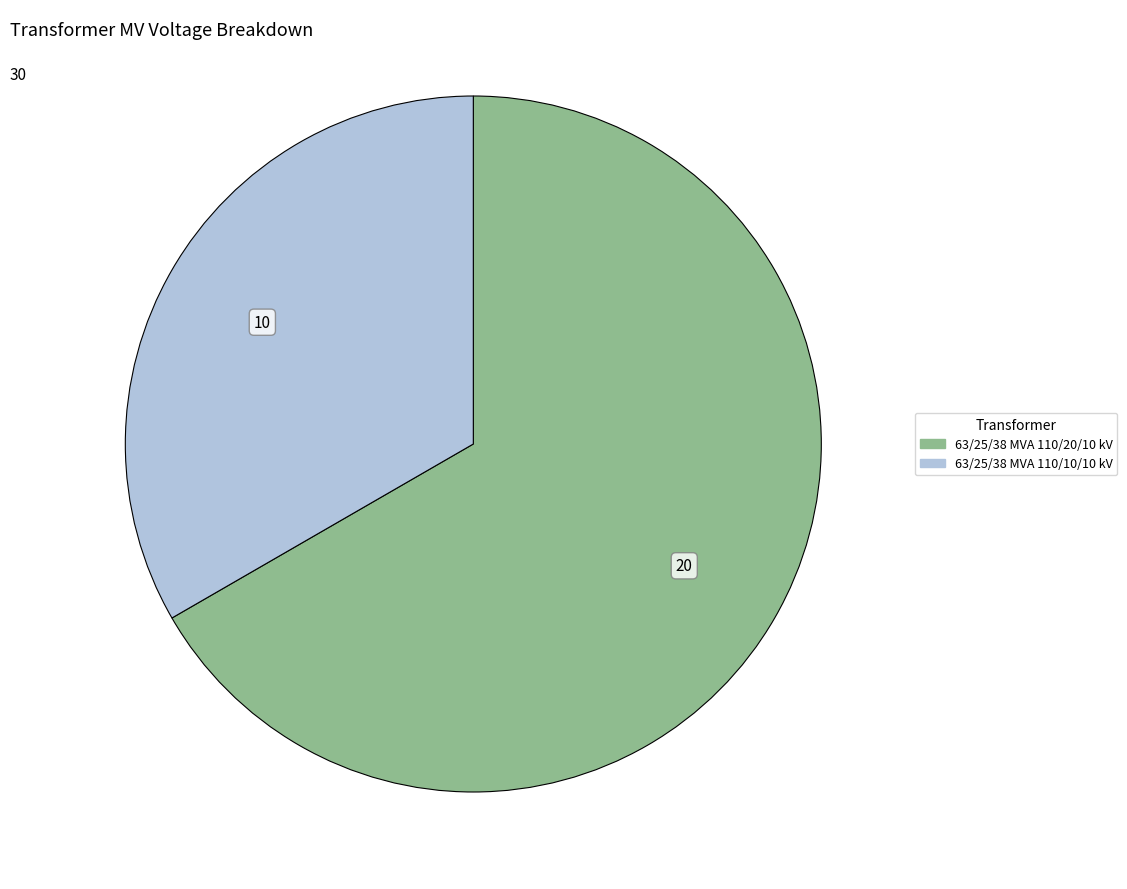

True or false: 63/25/38 MVA 110/10/10 kV accounts for 33% of the total.

True